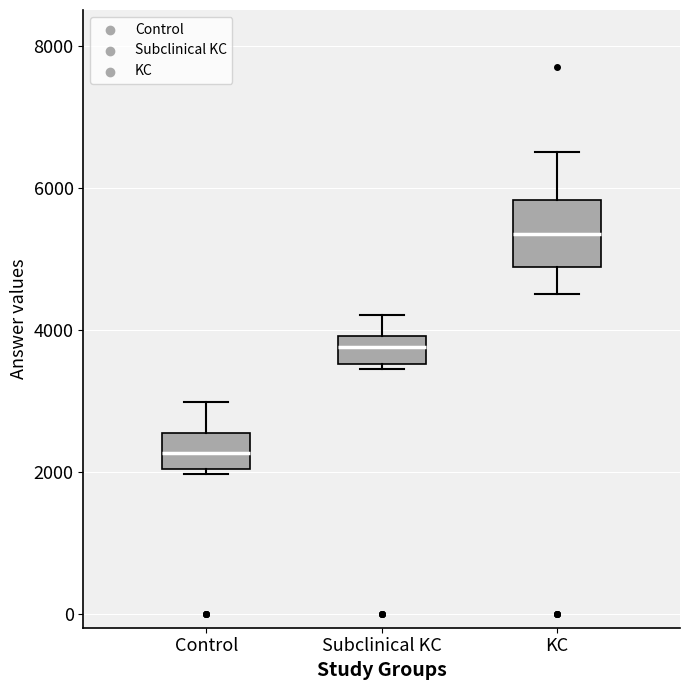

Which box is the tallest, from its lower edge to its upper edge?

KC